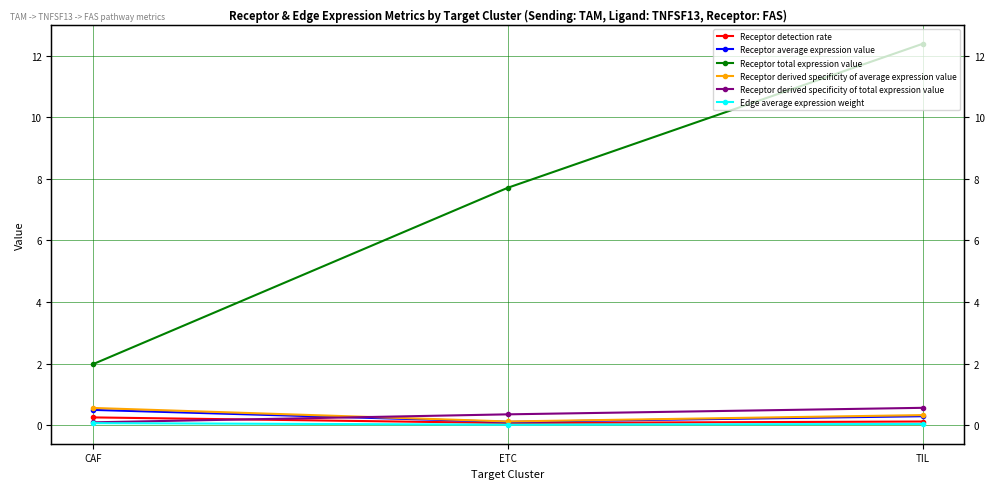

Reading left to right, what are all the values shown in this chart?

Receptor detection rate: CAF=0.2	ETC=0.1	TIL=0.1
Receptor average expression value: CAF=0.5	ETC=0.1	TIL=0.3
Receptor total expression value: CAF=2.0	ETC=7.7	TIL=12.4
Receptor derived specificity of average expression value: CAF=0.6	ETC=0.1	TIL=0.3
Receptor derived specificity of total expression value: CAF=0.1	ETC=0.3	TIL=0.6
Edge average expression weight: CAF=0.1	ETC=0.0	TIL=0.0